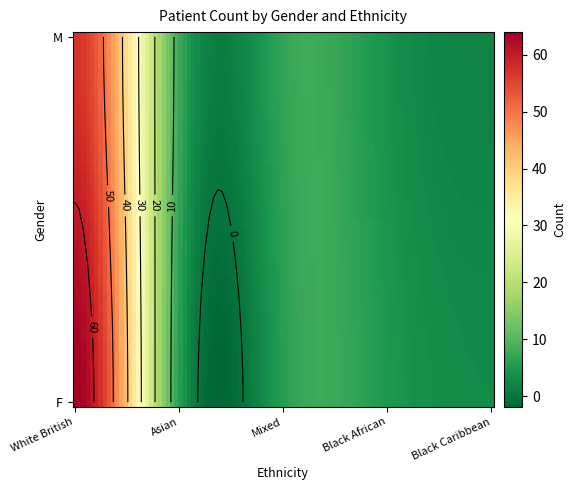

At which label does F first exceed 6?

White British